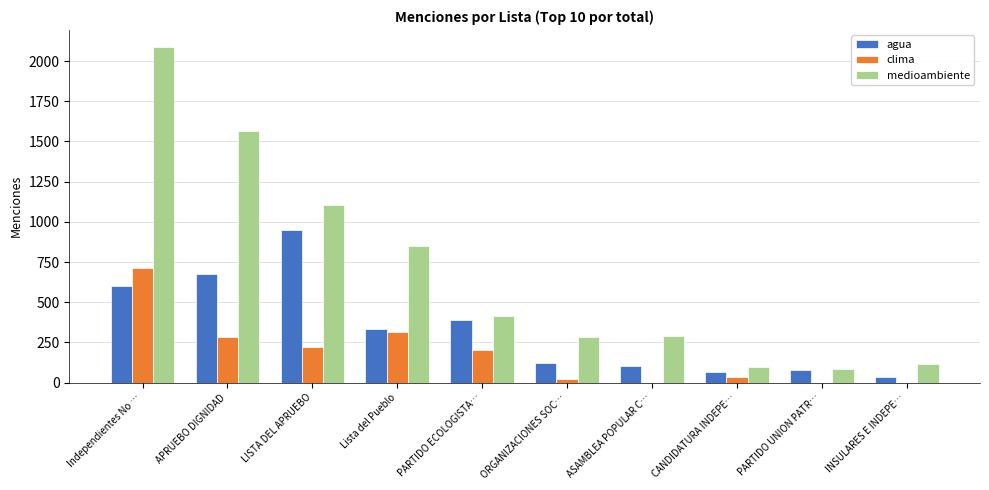

What is the average value of the medioambiente series?

689